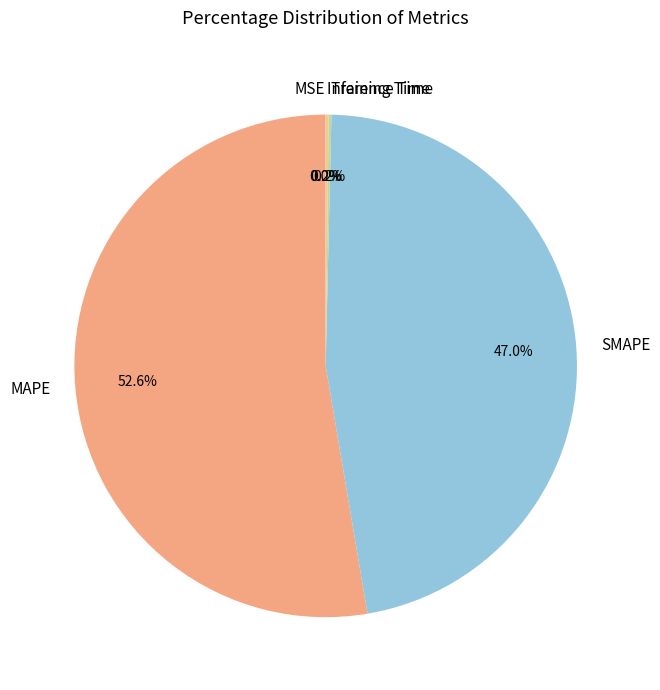

True or false: SMAPE accounts for 53% of the total.

False